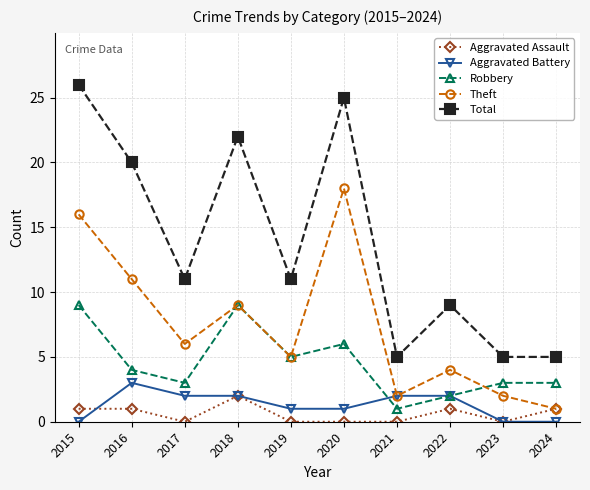

Is it true that Aggravated Battery equals 0 at 2024?

True